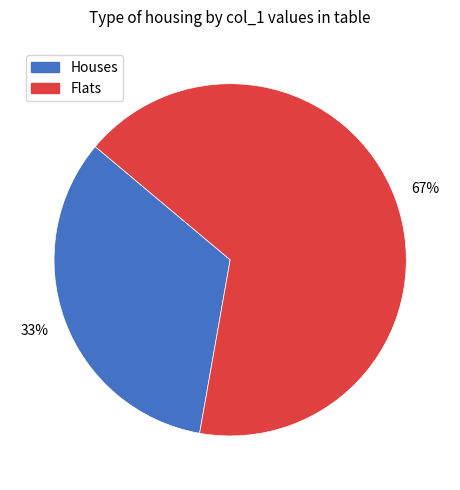

To the nearest percent, what is the average slice percentage?

50%